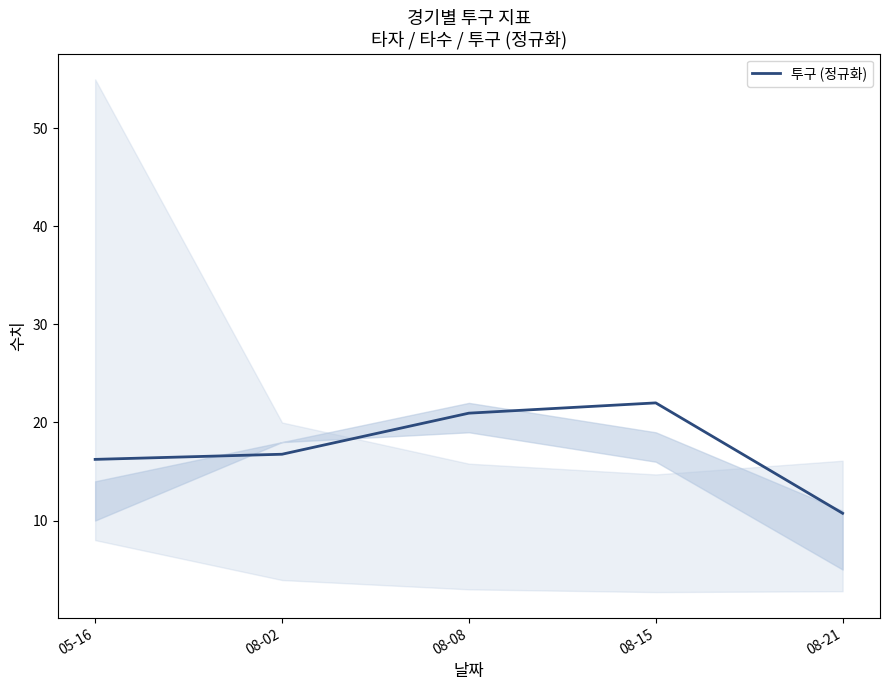

At which category does the chart reach its minimum across all series?

08-21